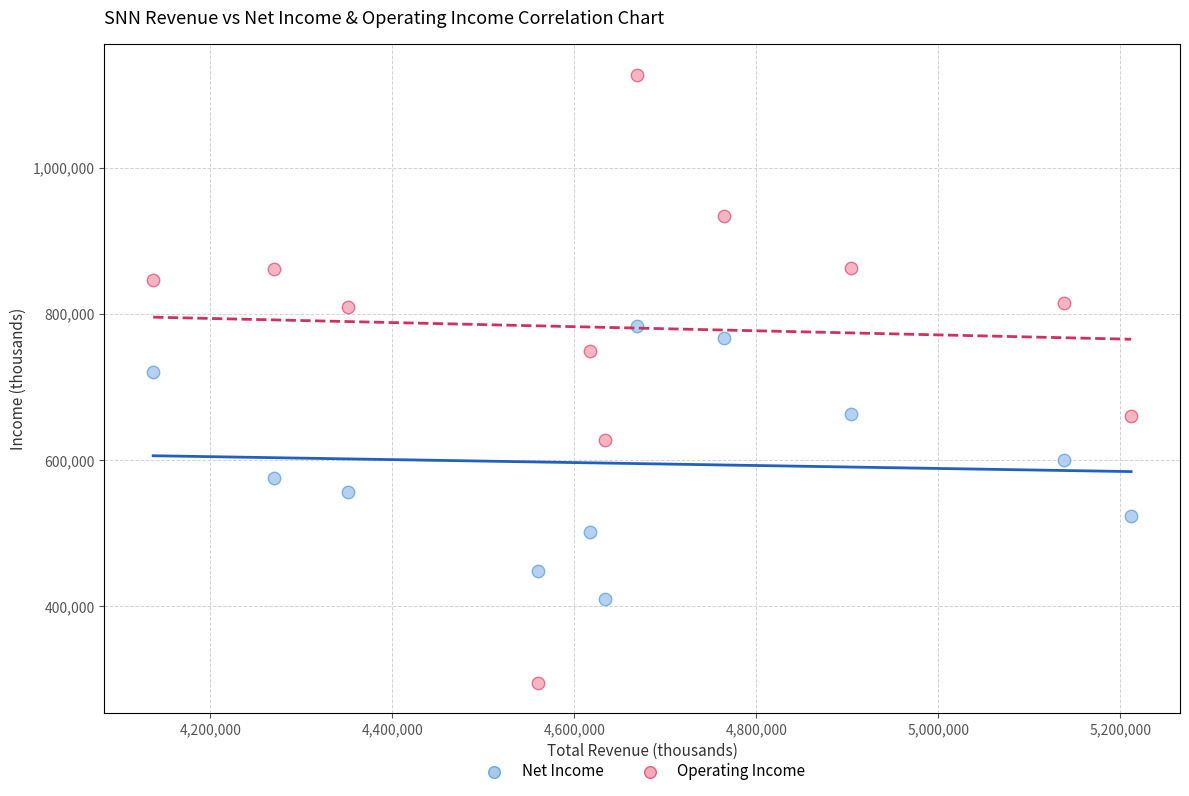

Which series reaches the minimum Y coordinate?

Operating Income